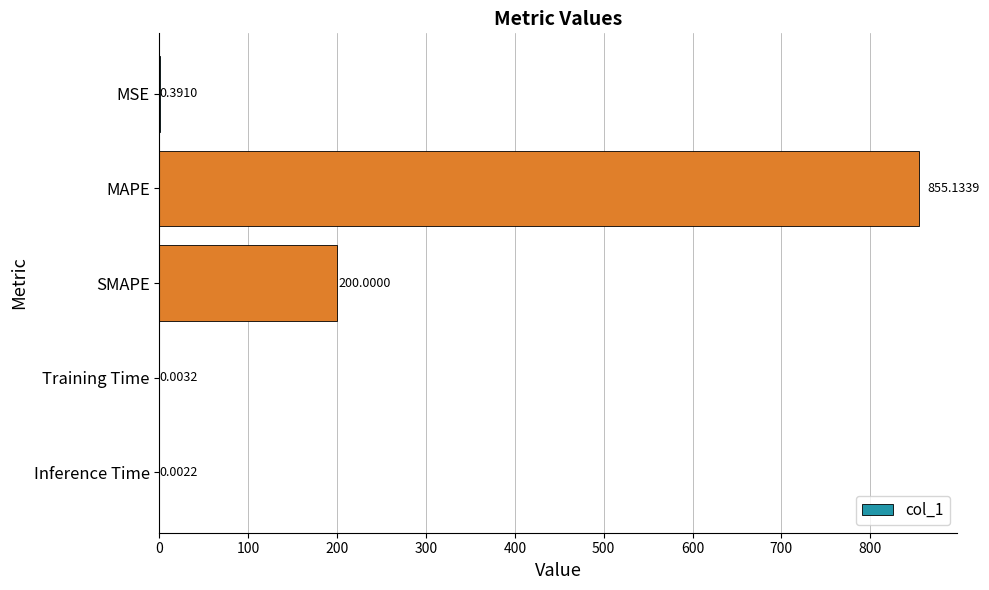

What is the sum of all values?

1055.5